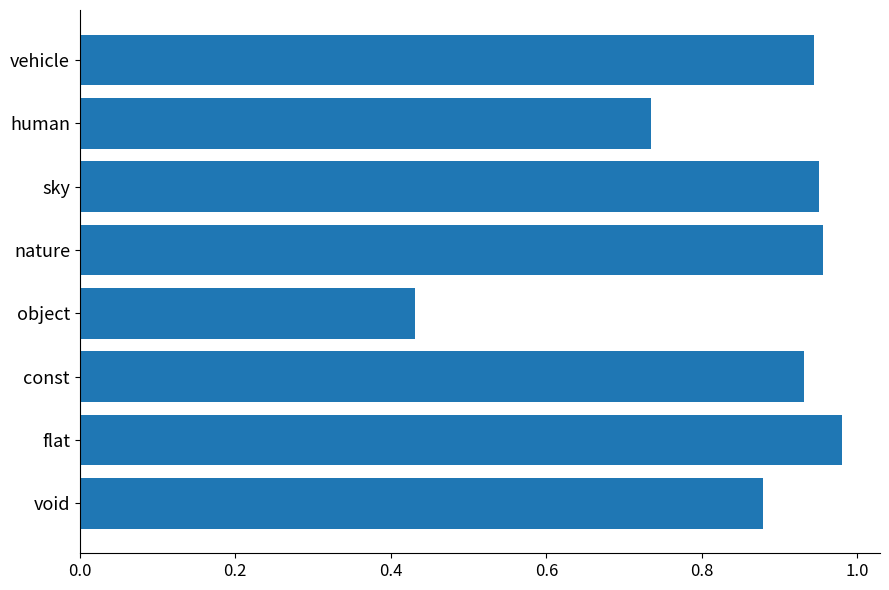

The chart shows a value of 0.6 at vehicle. True or false?

False